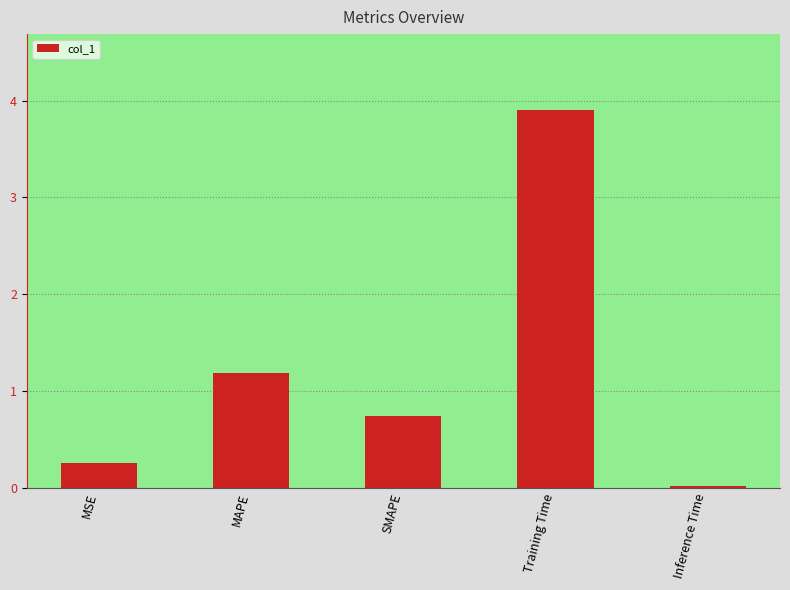

List the labels in order of value, largest first.

Training Time, MAPE, SMAPE, MSE, Inference Time